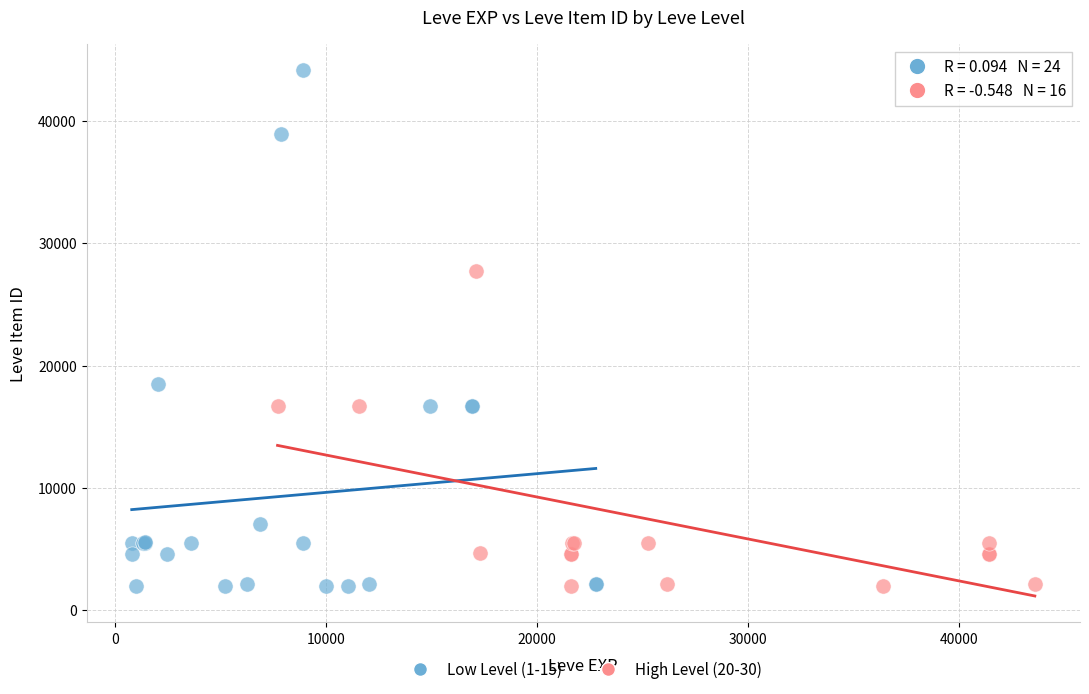

Which series contains the highest Y value?

Low Level (1-15)